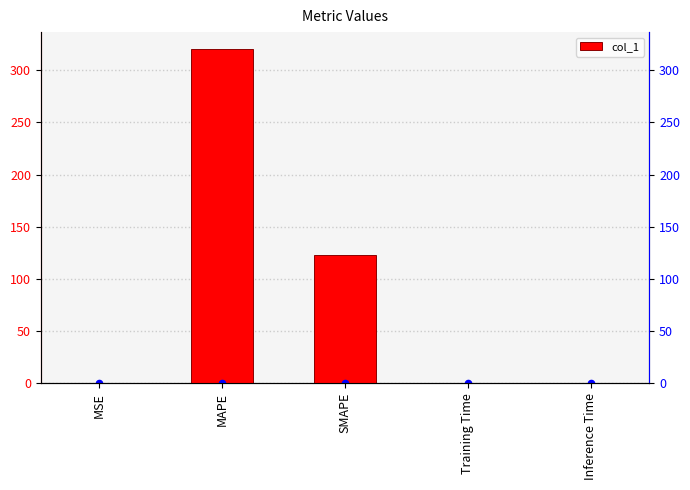

Between SMAPE and MAPE, which is larger?

MAPE